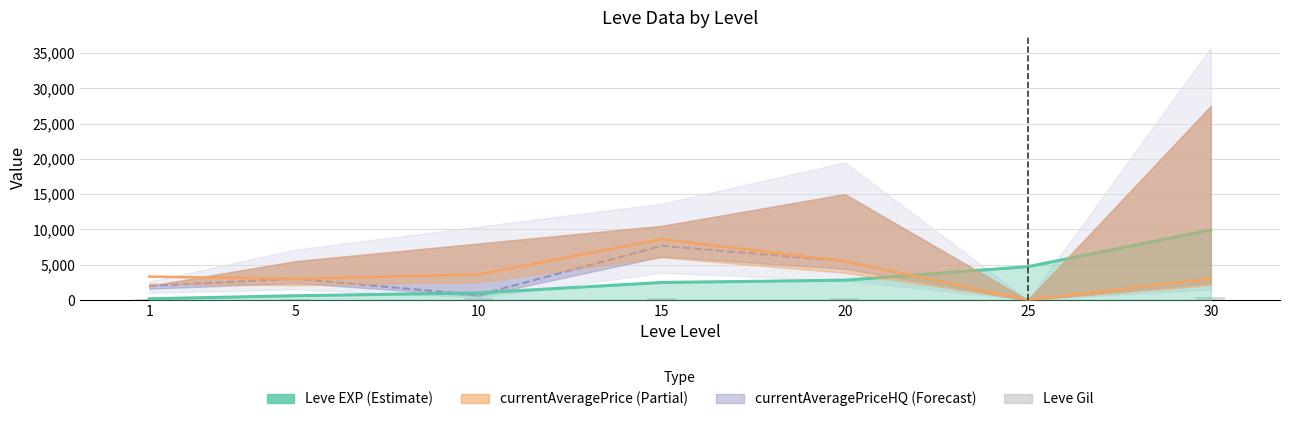

How many values are below 288?

3